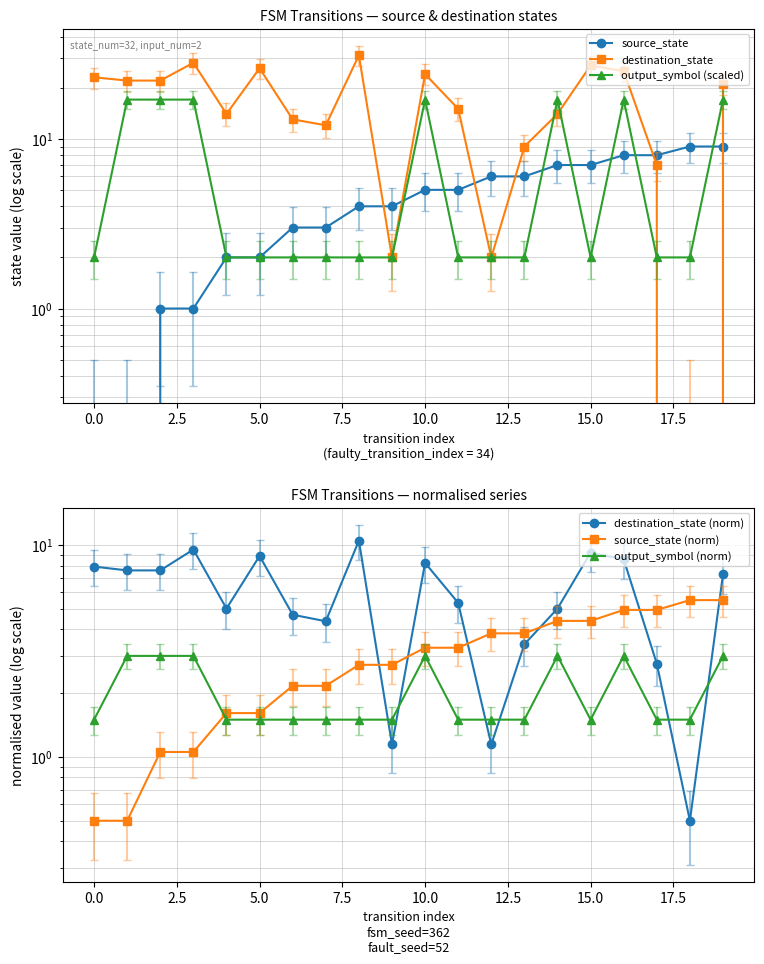

In output_symbol (scaled), how many points are lower than both neighbors (excluding endpoints)?

1